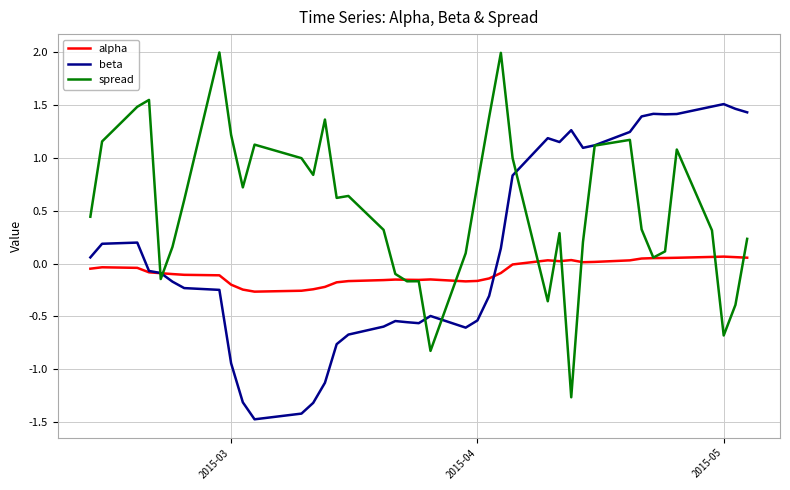

After their last crossing, which series has the higher values: beta or alpha?

beta